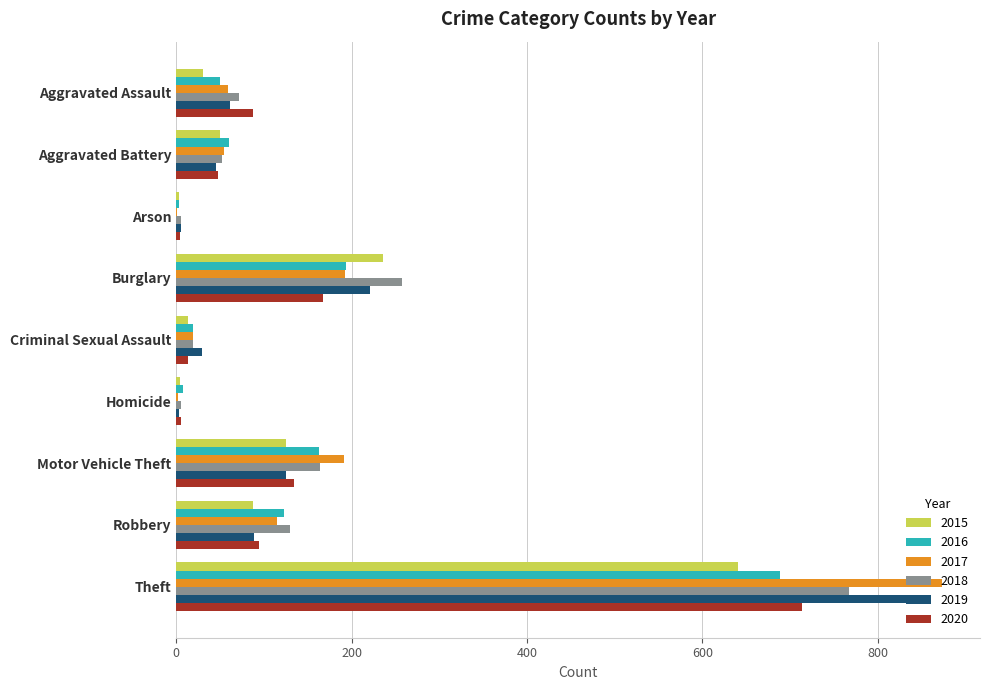

What is the maximum value for 2015?

641